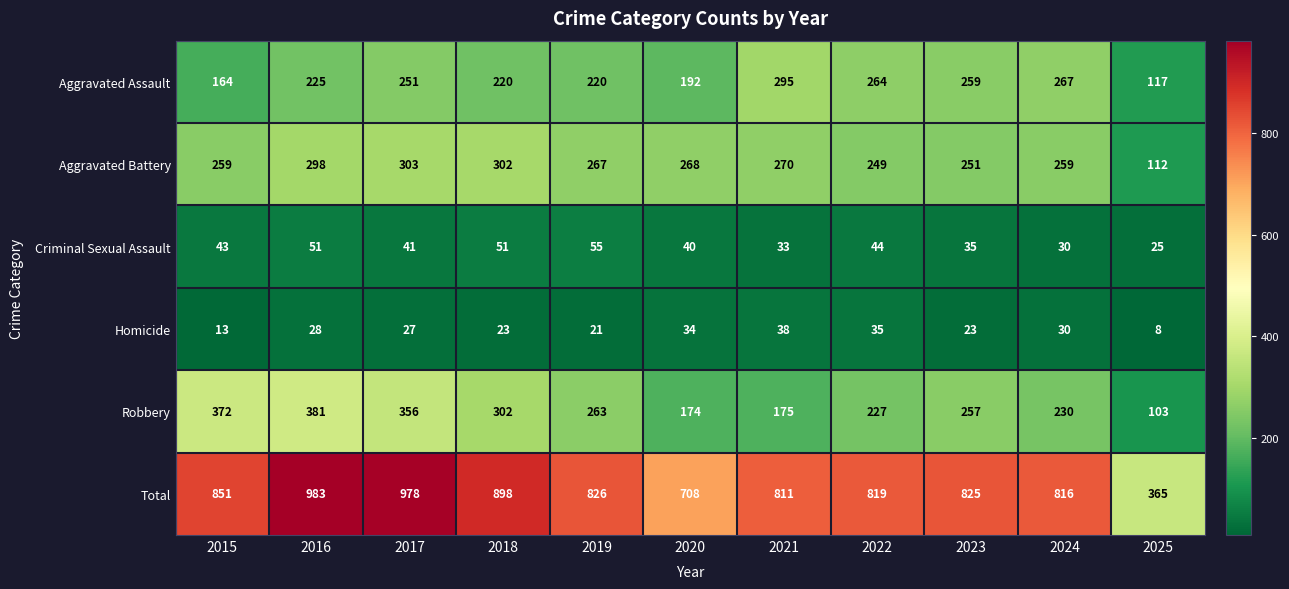

How many series are shown in this chart?

6